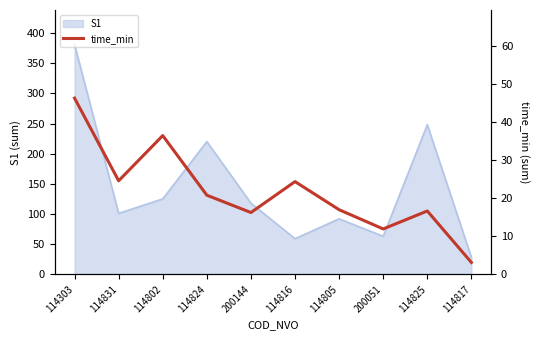

Which has a higher value, 200051 or 114824?

114824